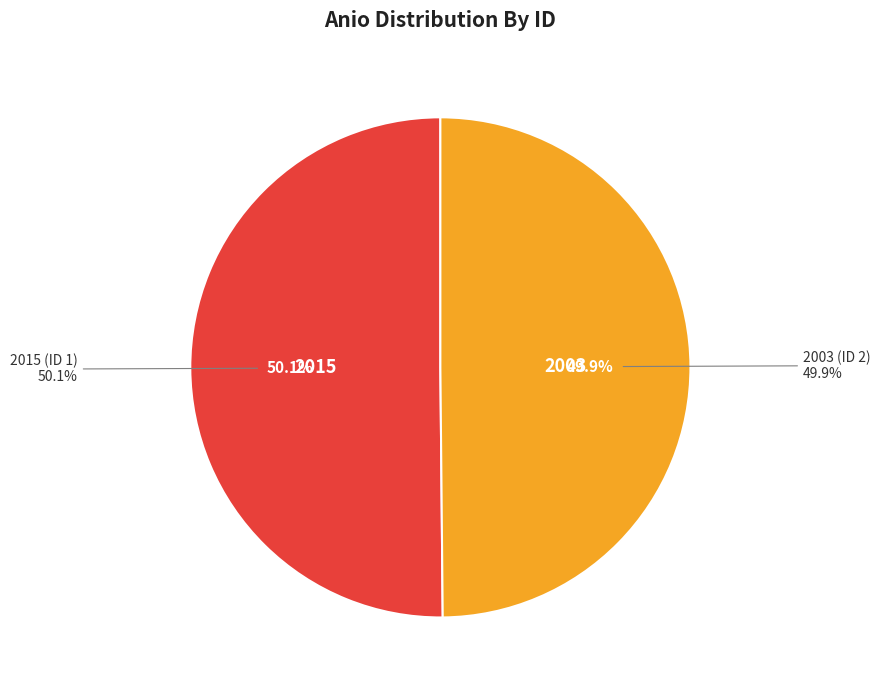

How many segments does this pie chart have?

2